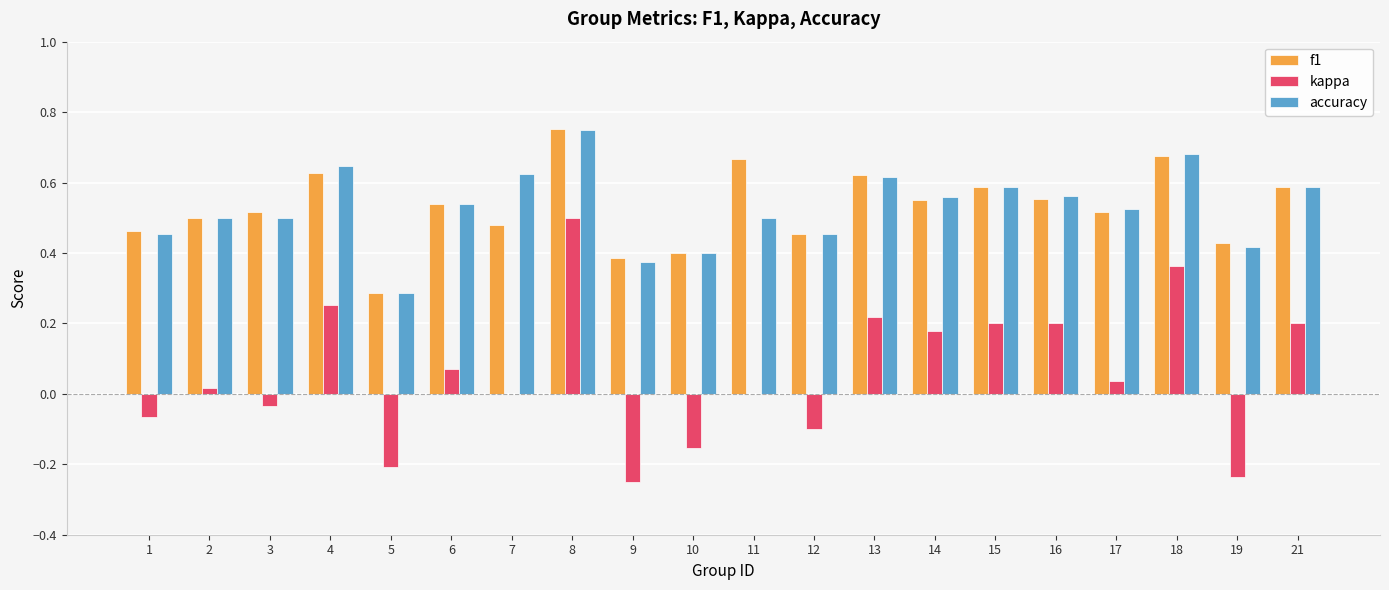

Is the value of kappa at 5 greater than the value of accuracy at 3?

No